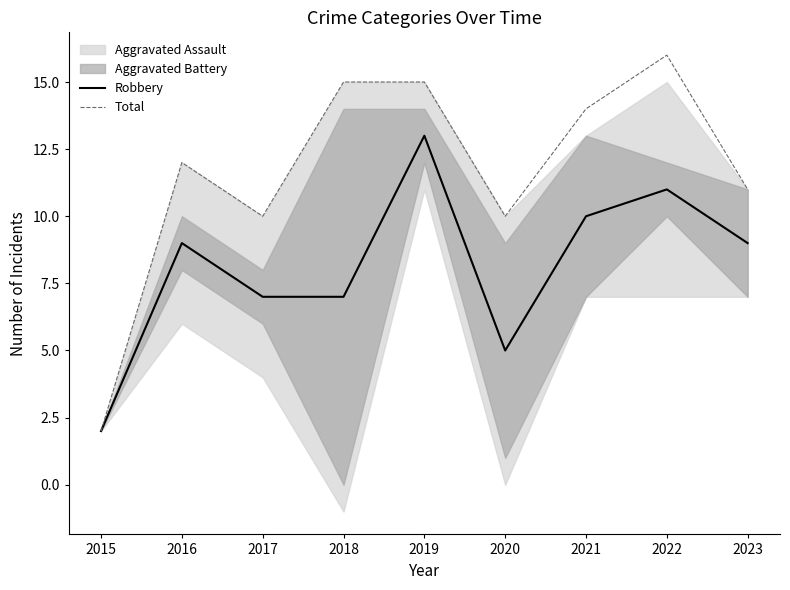

What is the difference between the Robbery values at 2018 and 2020?

2